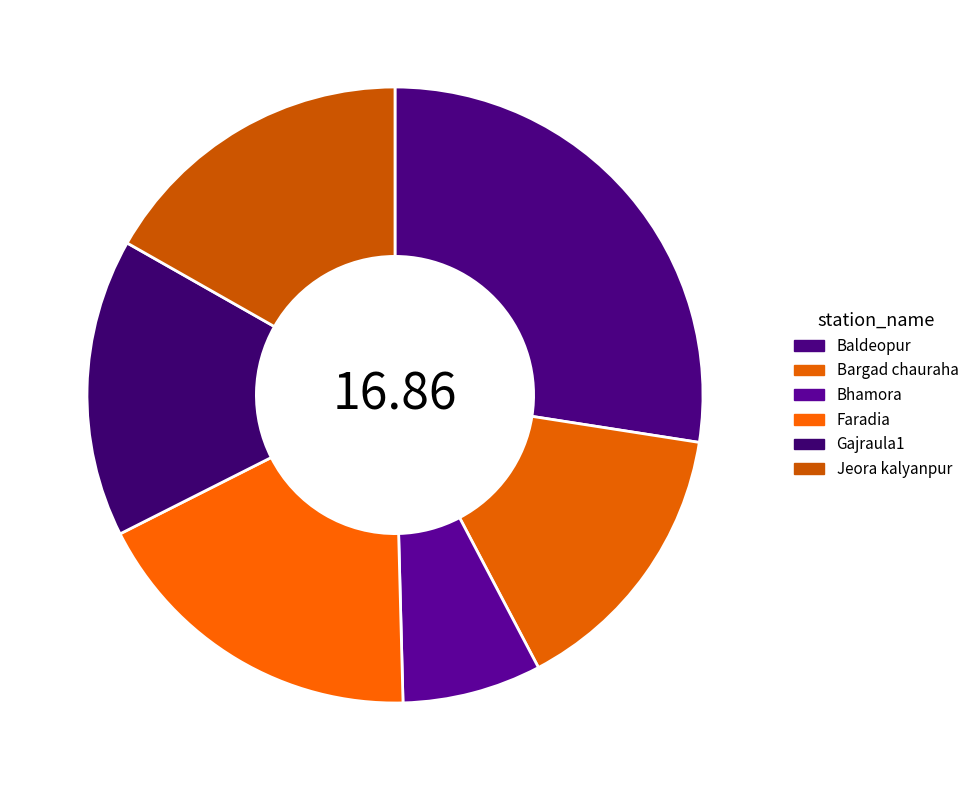

Count the number of slices in the pie.

6